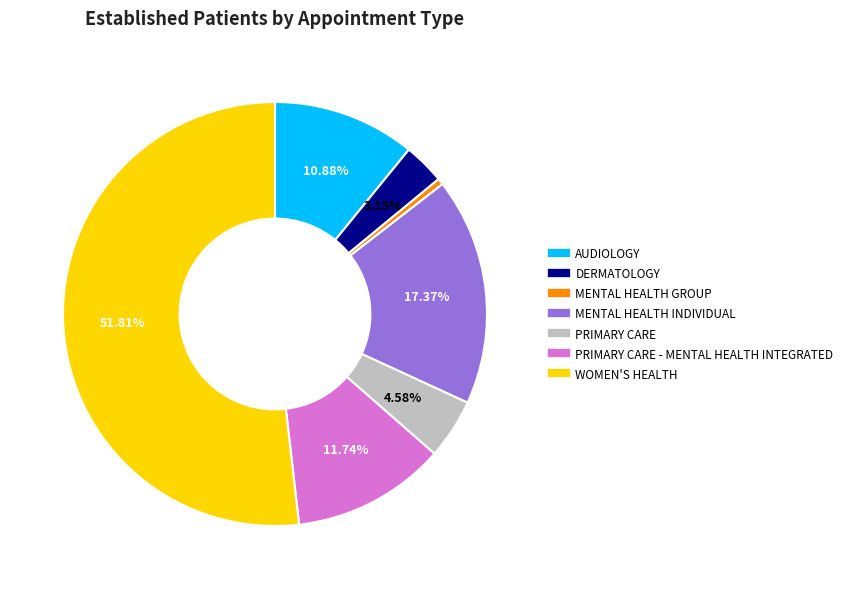

Does any single category account for the majority?

Yes